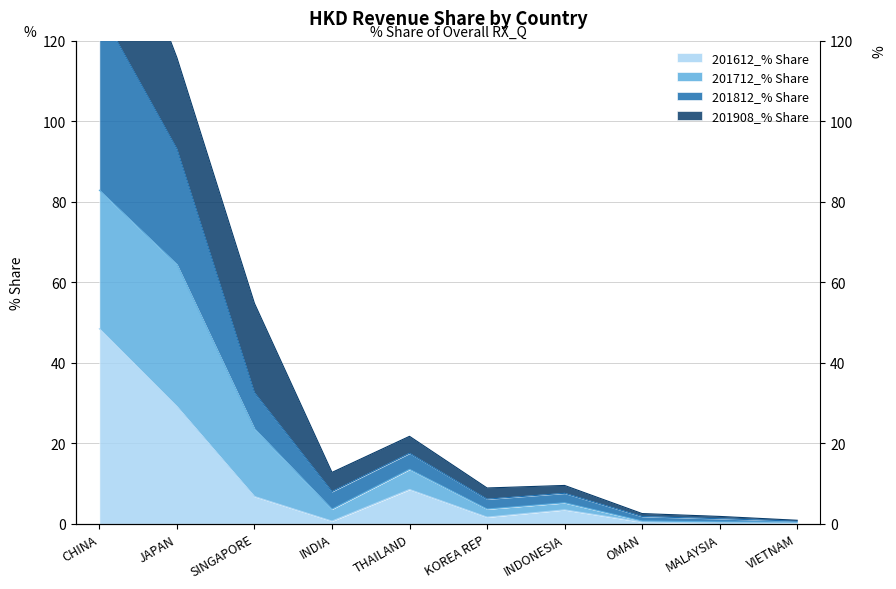

Which series has the largest total across all categories?

201812_% Share